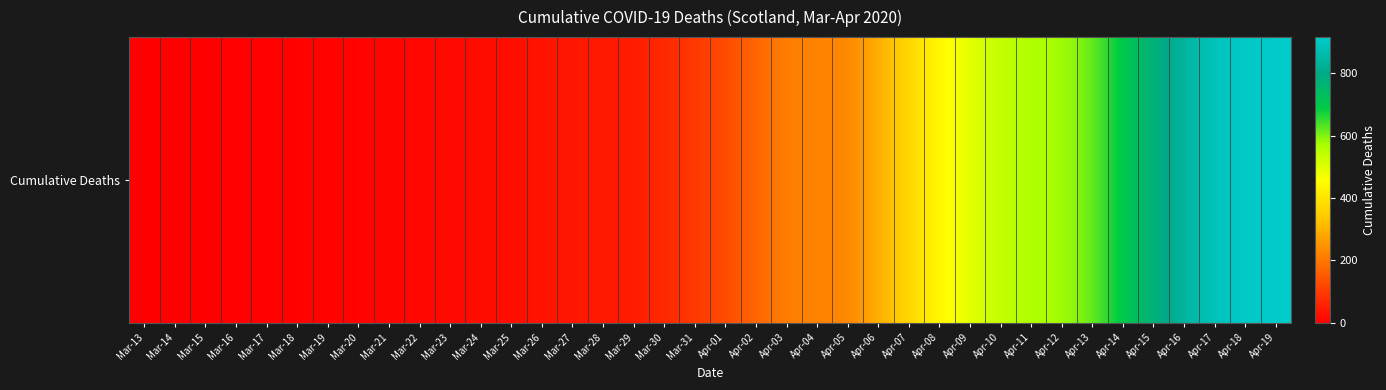

How many series are shown in this chart?

1